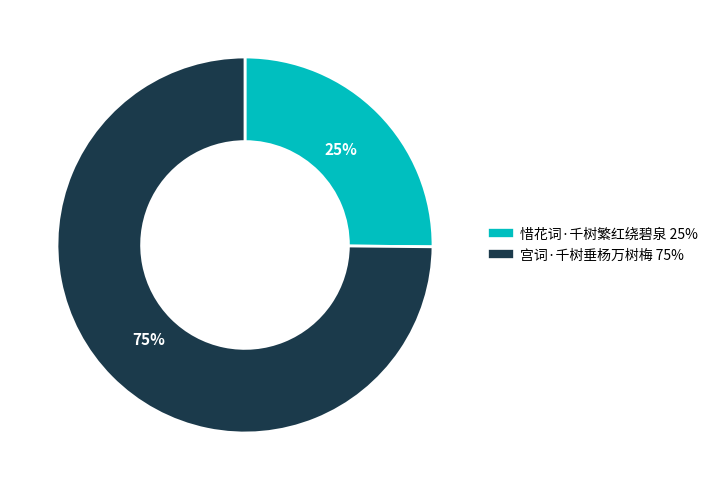

Rank the categories by value from lowest to highest.

惜花词·千树繁红绕碧泉, 宫词·千树垂杨万树梅